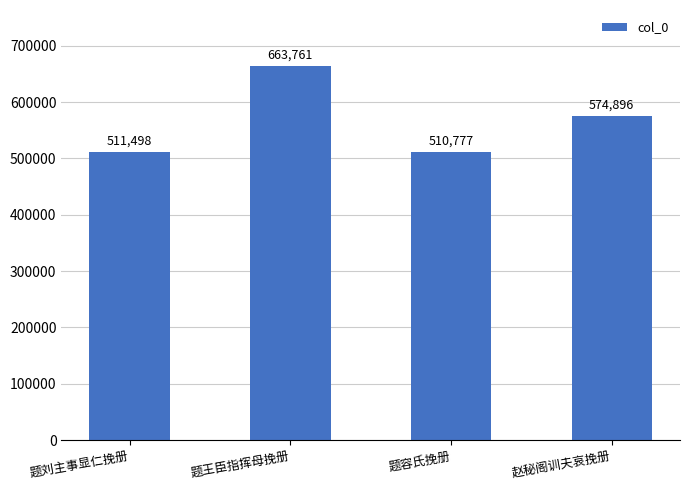

Are the bars grouped side by side (vs. stacked)?

No